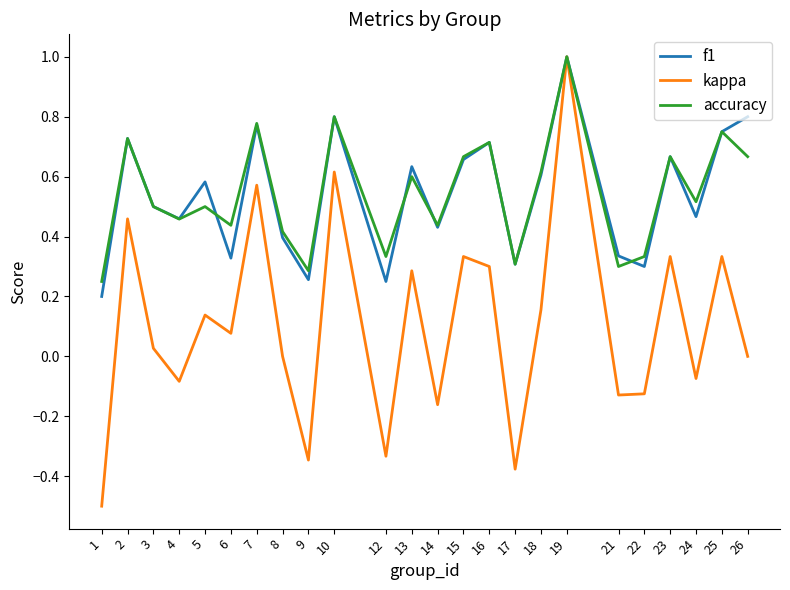

Is the value of accuracy at 2 greater than the value of f1 at 7?

No